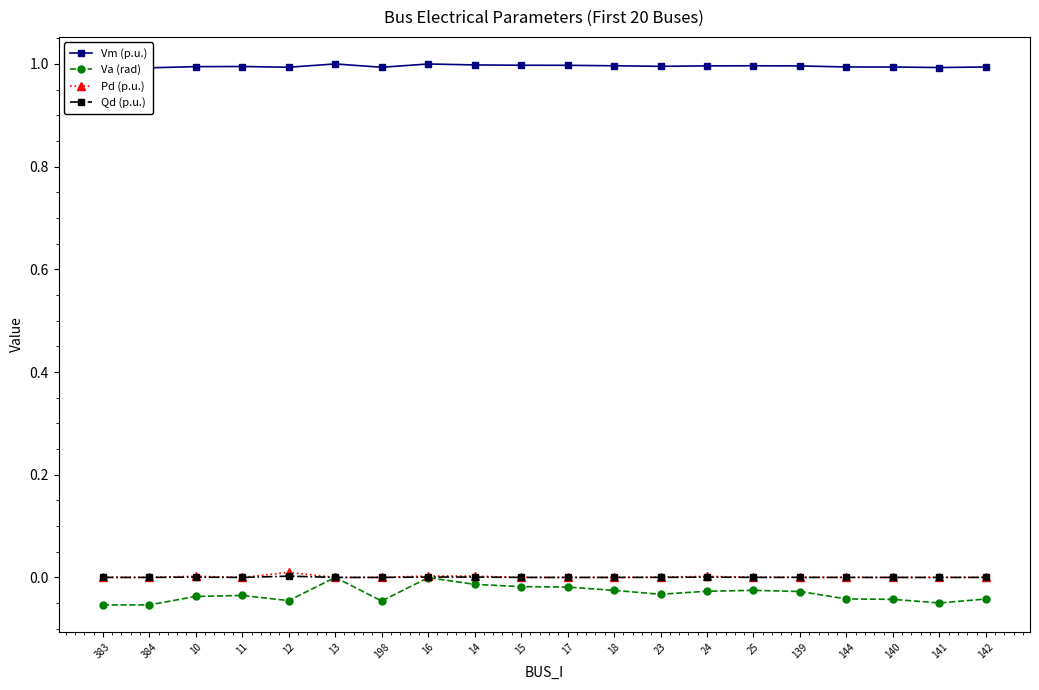

What position from the right is 23?

8